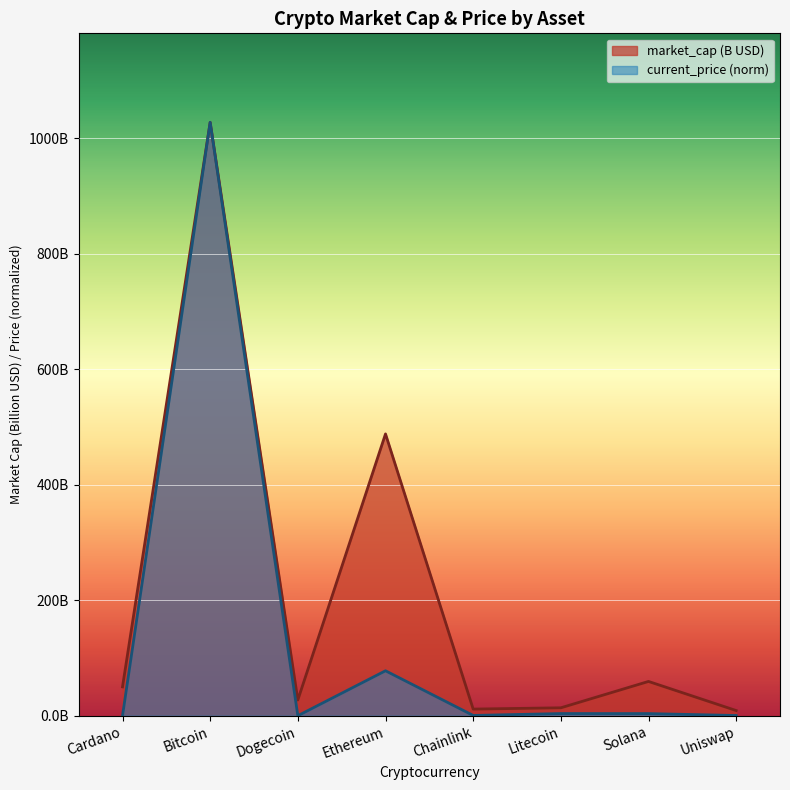

True or false: market_cap_billions and current_price cross at least once.

False